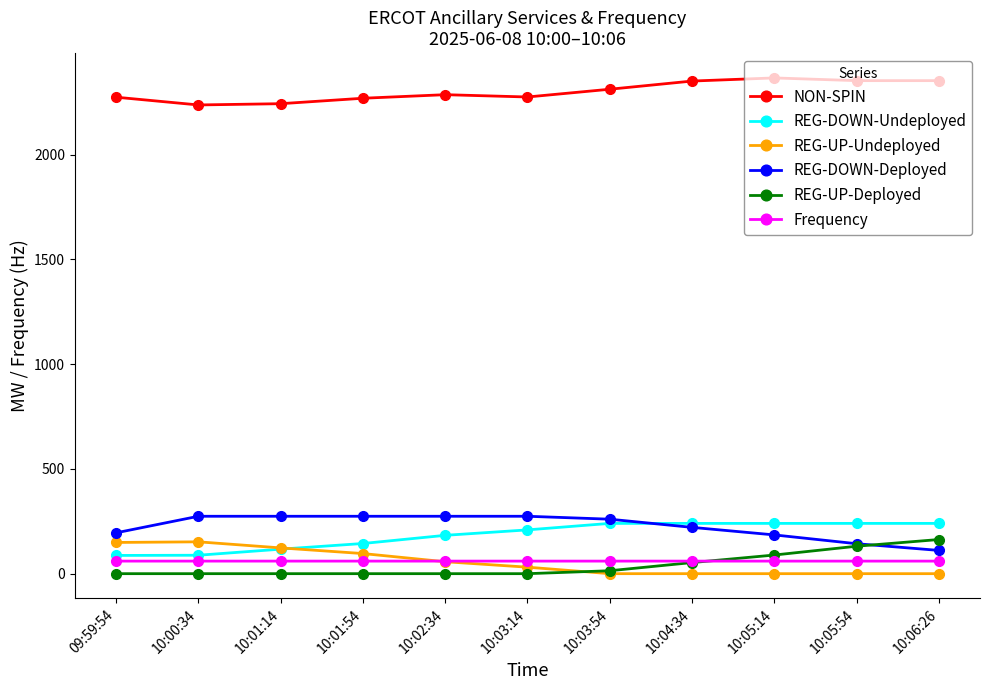

What is the label of the 10th point from the left?

10:05:54